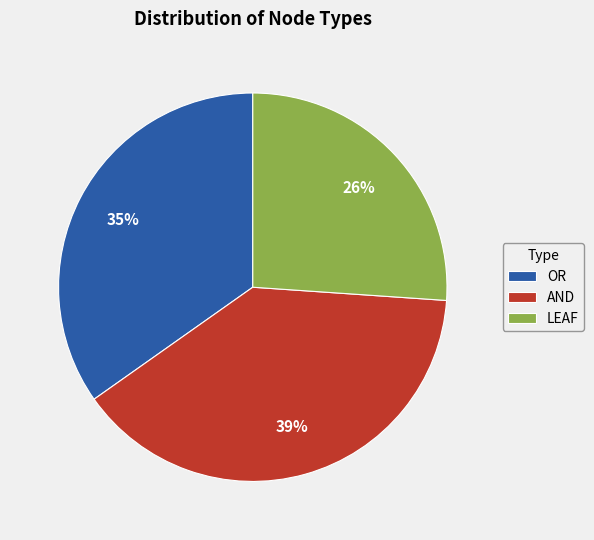

Does any single category account for the majority?

No